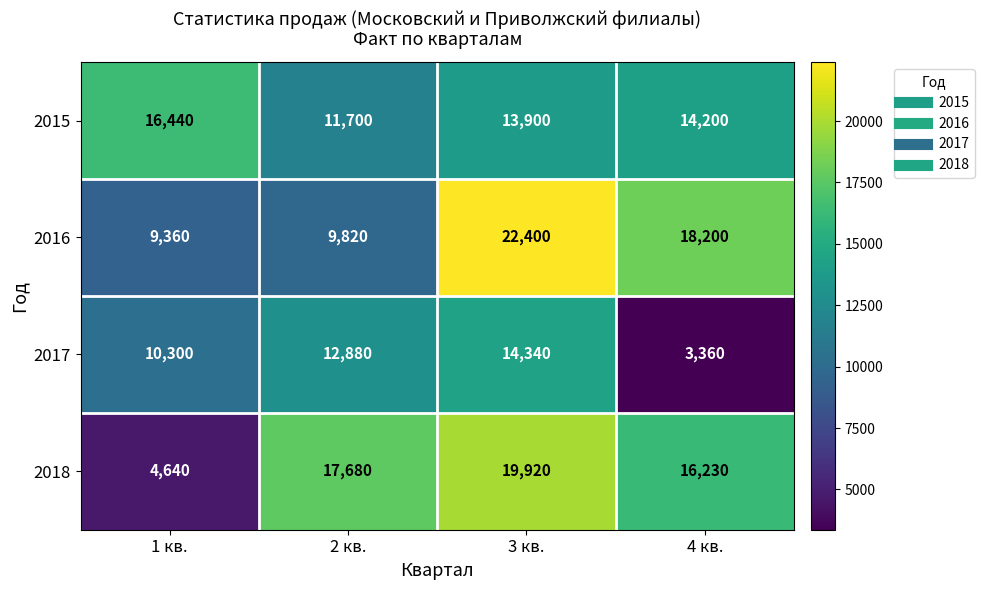

What is the difference between the maximum and minimum values in the 2018 series?

15280